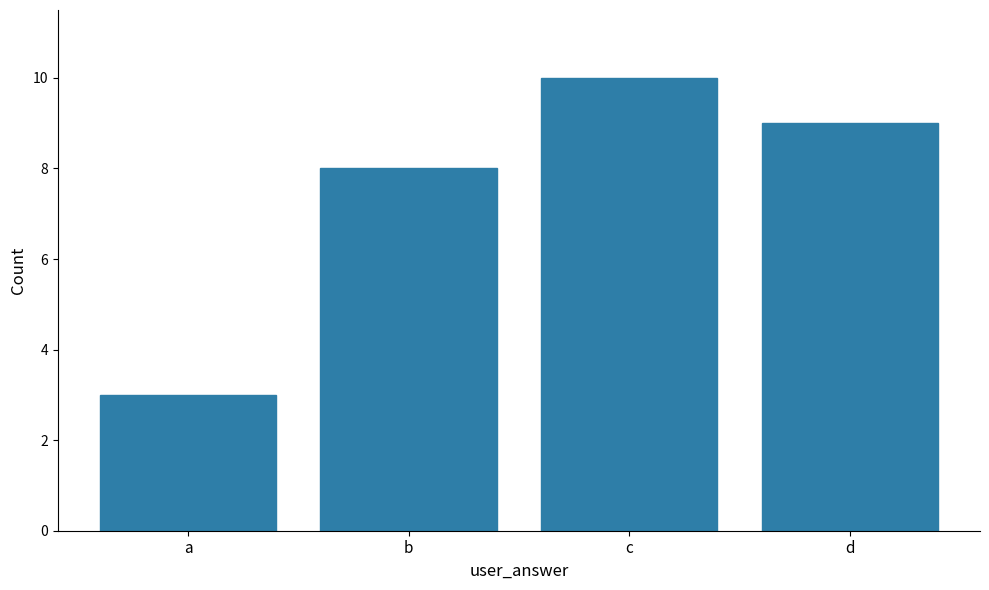

What is the sum of the values at a and d?

12